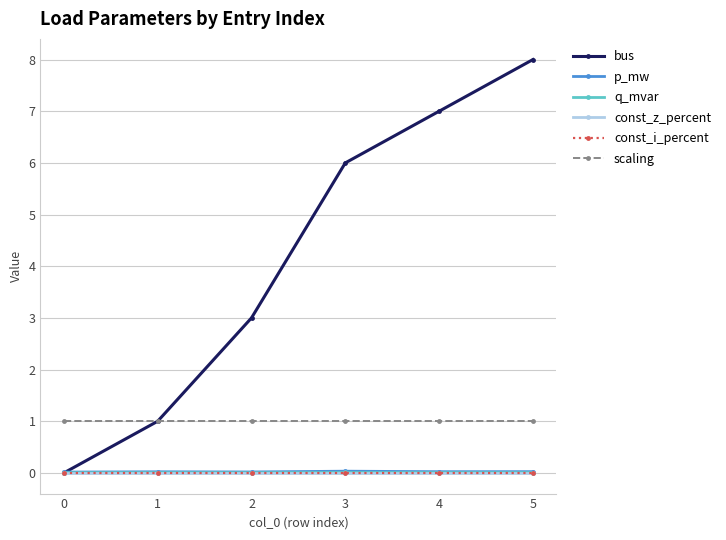

Which series has the widest spread of values?

bus